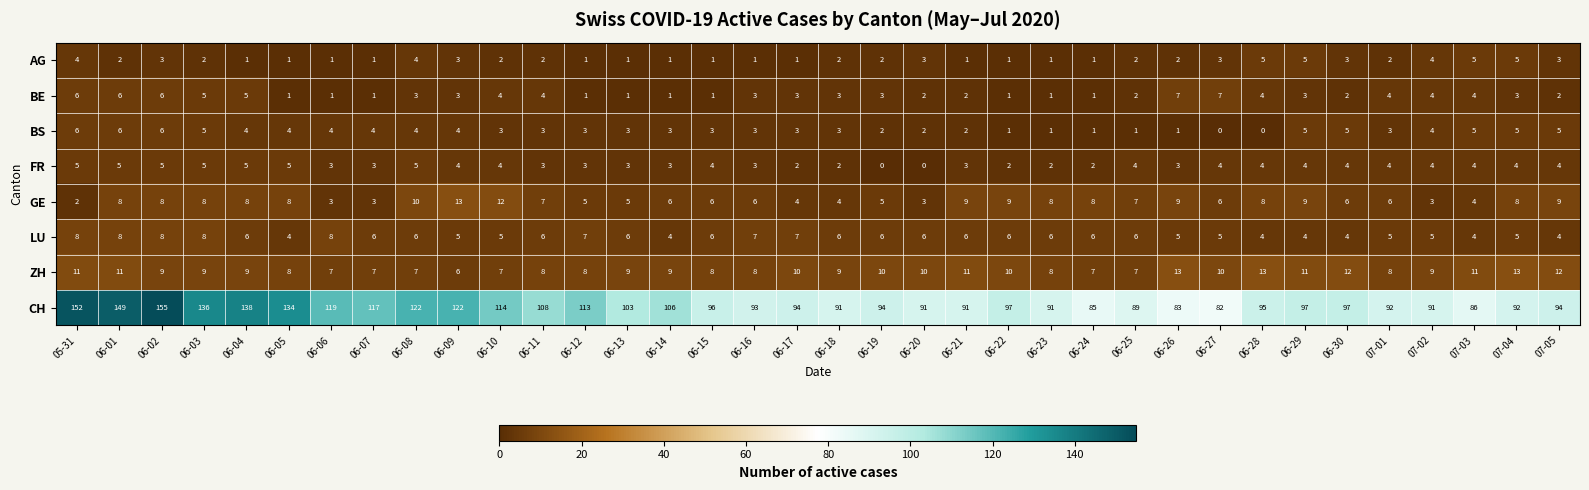

Which series changed the most between 06-25 and 06-29?

CH